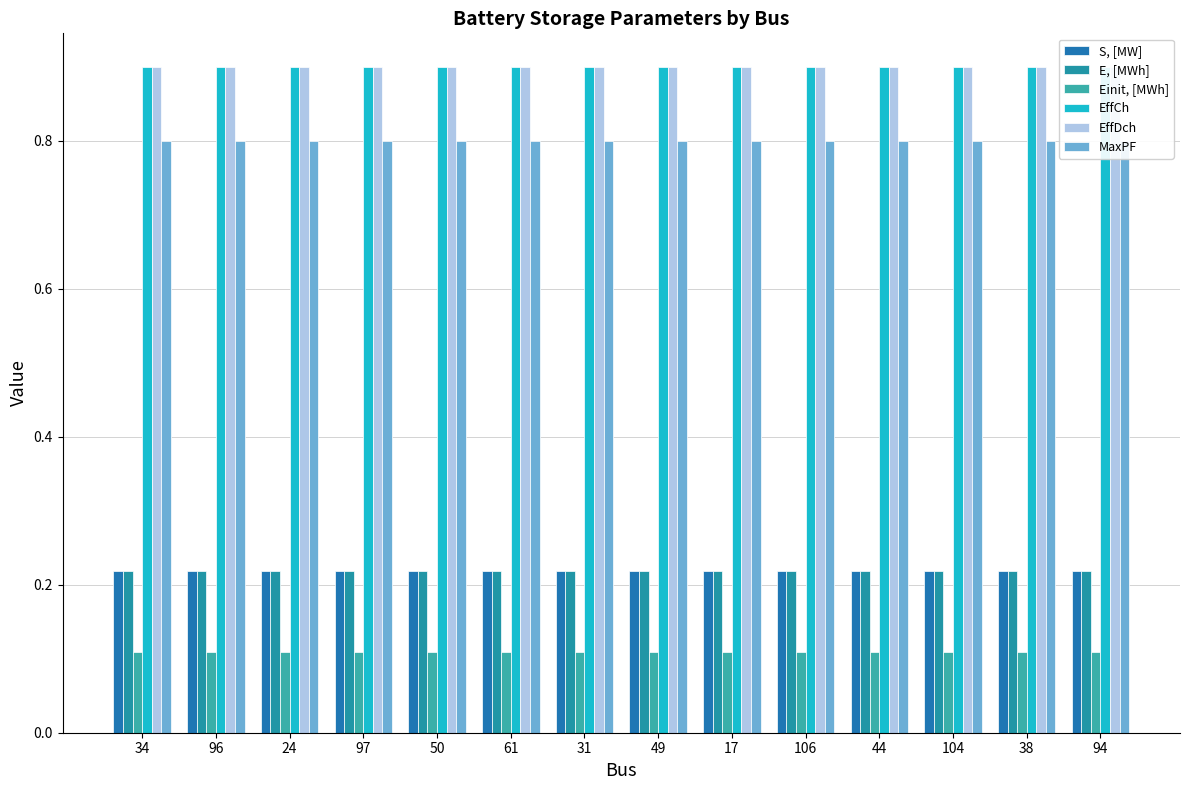

Which has a higher value, 24 or 34?

24